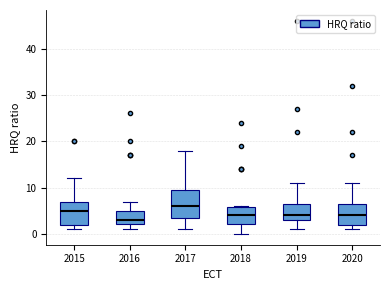

Reading left to right, transcribe this box plot: for each box, give where its median line is, the range the box spans, and where its two whiskers end, as read against the y-axis. The values are not printed on the chart, so give them approximately, as read against the axis.

2015: median 5, box 2 to 7, whiskers 1 to 12
2016: median 3, box 2 to 5, whiskers 1 to 7
2017: median 6, box 4 to 10, whiskers 1 to 18
2018: median 4, box 2 to 6, whiskers 0 to 6
2019: median 4, box 3 to 7, whiskers 1 to 11
2020: median 4, box 2 to 7, whiskers 1 to 11